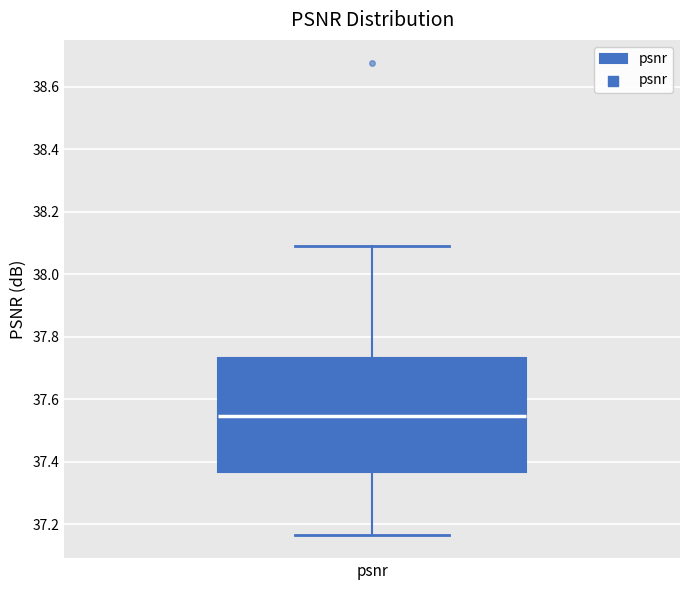

Where does the upper whisker of the box for psnr end on the y-axis? The values are not printed on the chart, so give them approximately, as read against the axis.

38.08